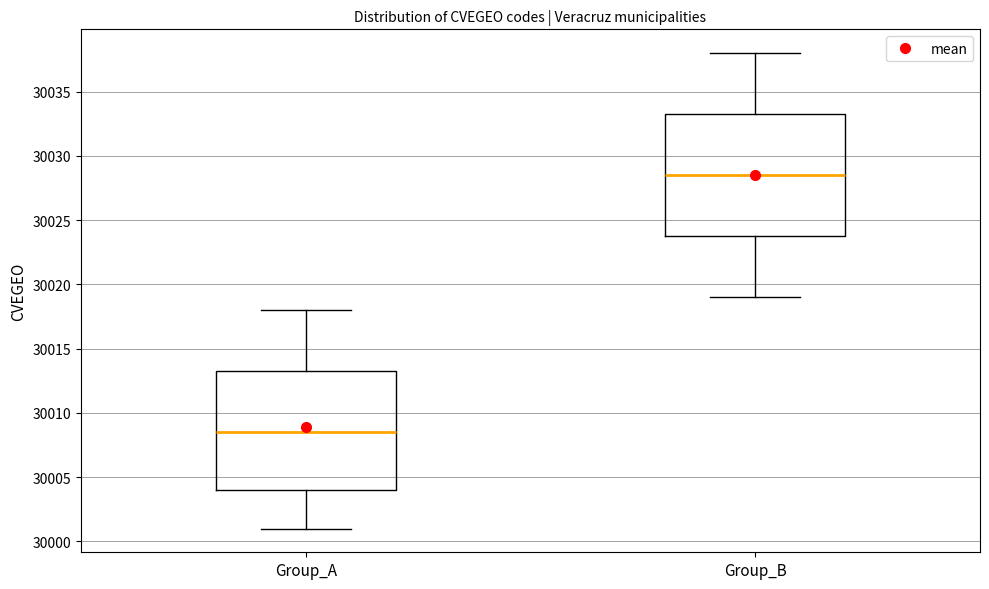

Reading left to right, transcribe this box plot: for each box, give where its median line is, the range the box spans, and where its two whiskers end, as read against the y-axis. The values are not printed on the chart, so give them approximately, as read against the axis.

Group_A: median 30008.5, box 30004.0 to 30013.5, whiskers 30001.0 to 30018.0
Group_B: median 30028.5, box 30024.0 to 30033.5, whiskers 30019.0 to 30038.0